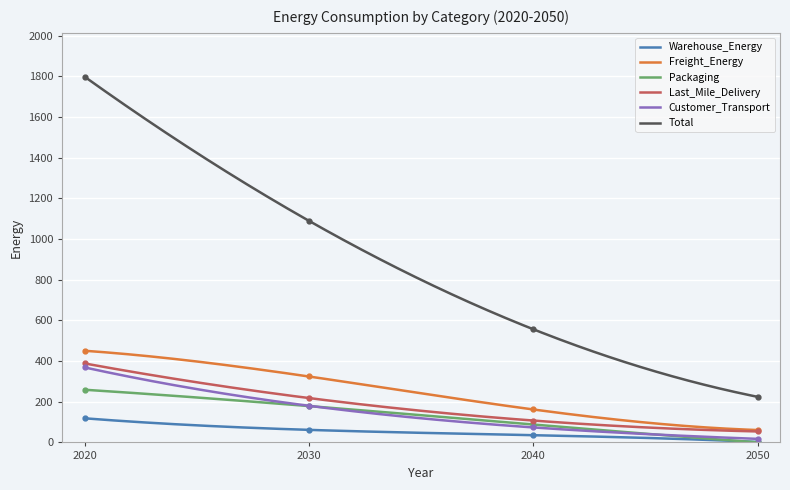

Is the value of Freight_Energy at 2030 greater than the value of Total at 2020?

No